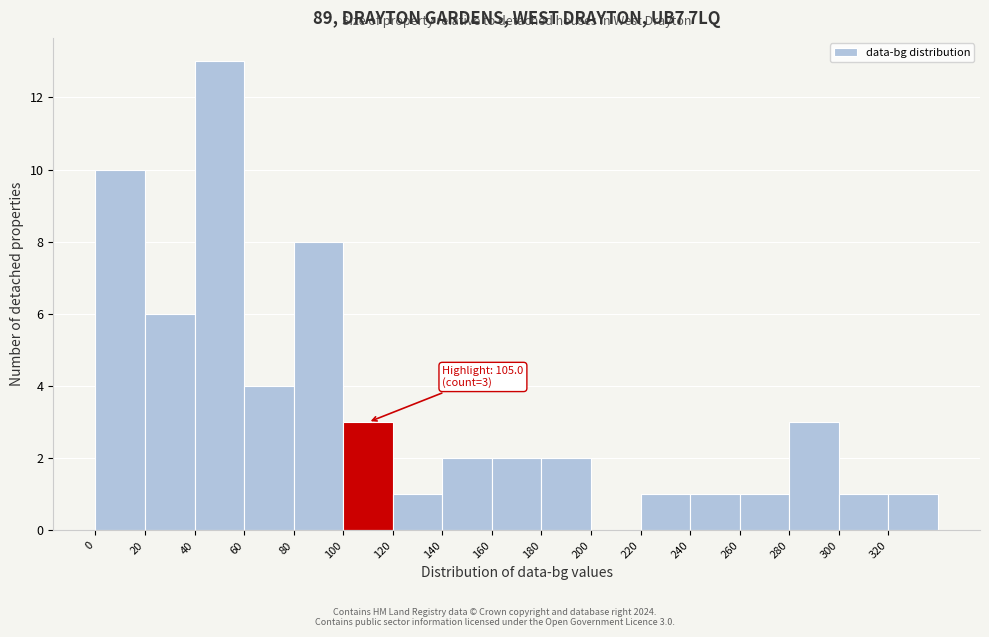

Which range on the x-axis has the tallest bar?

40 to 60